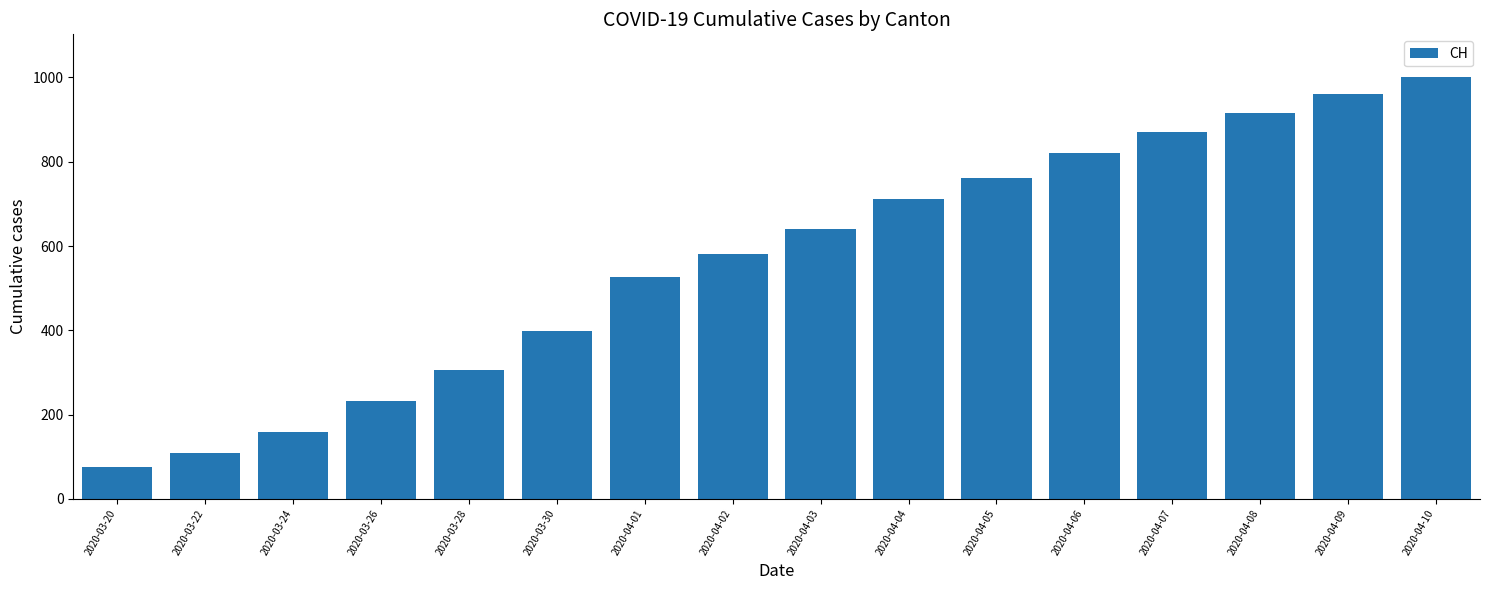

What is the difference between the maximum and second lowest values?

892